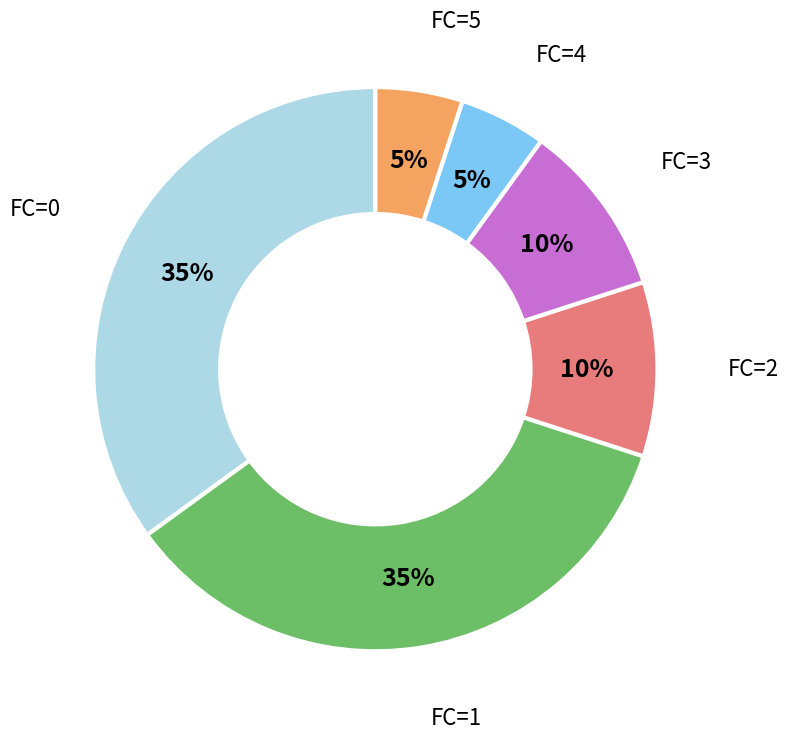

Does any single category account for the majority?

No